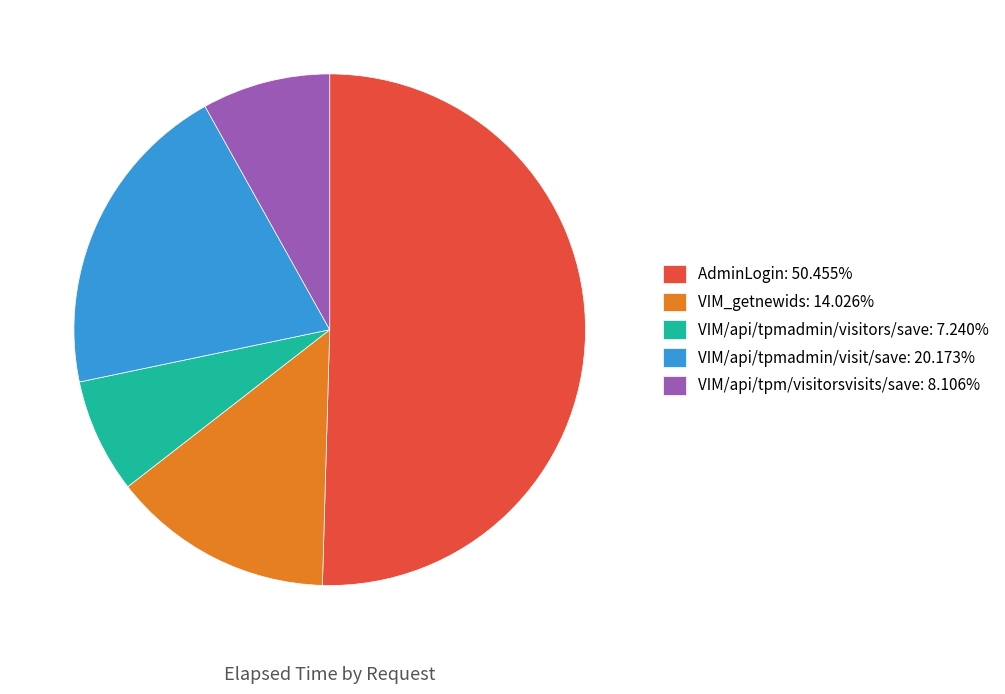

How many slices are in this pie chart?

5